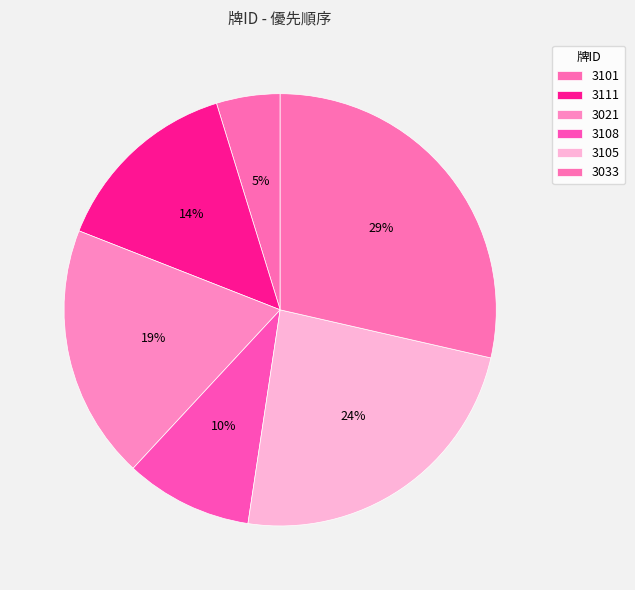

To the nearest percent, what portion does 3105 represent?

24%